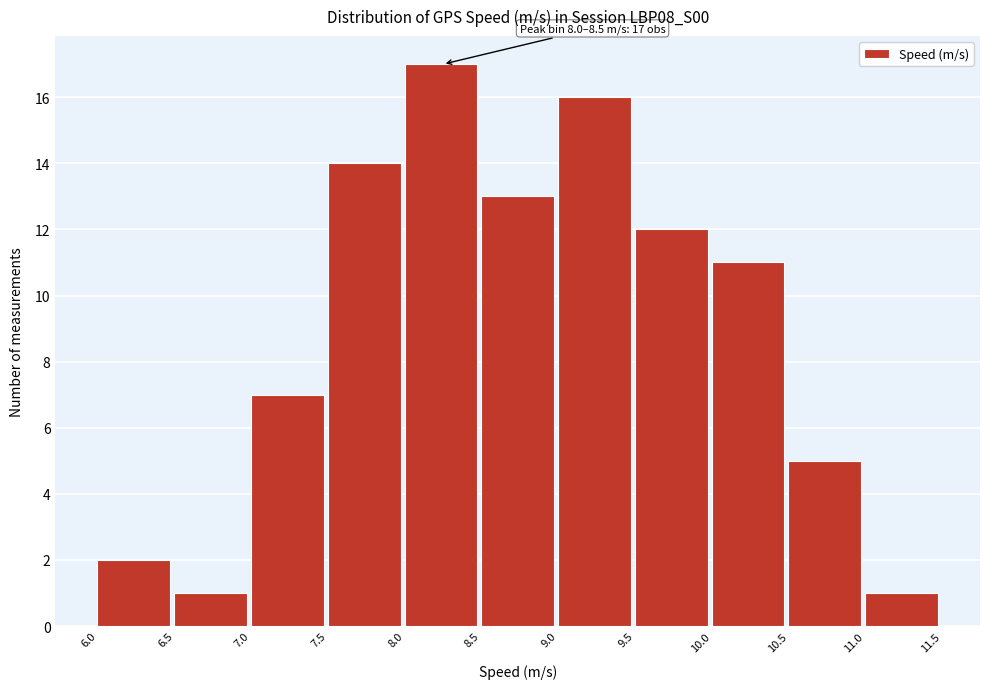

Which range on the x-axis has the tallest bar?

8.0 to 8.5